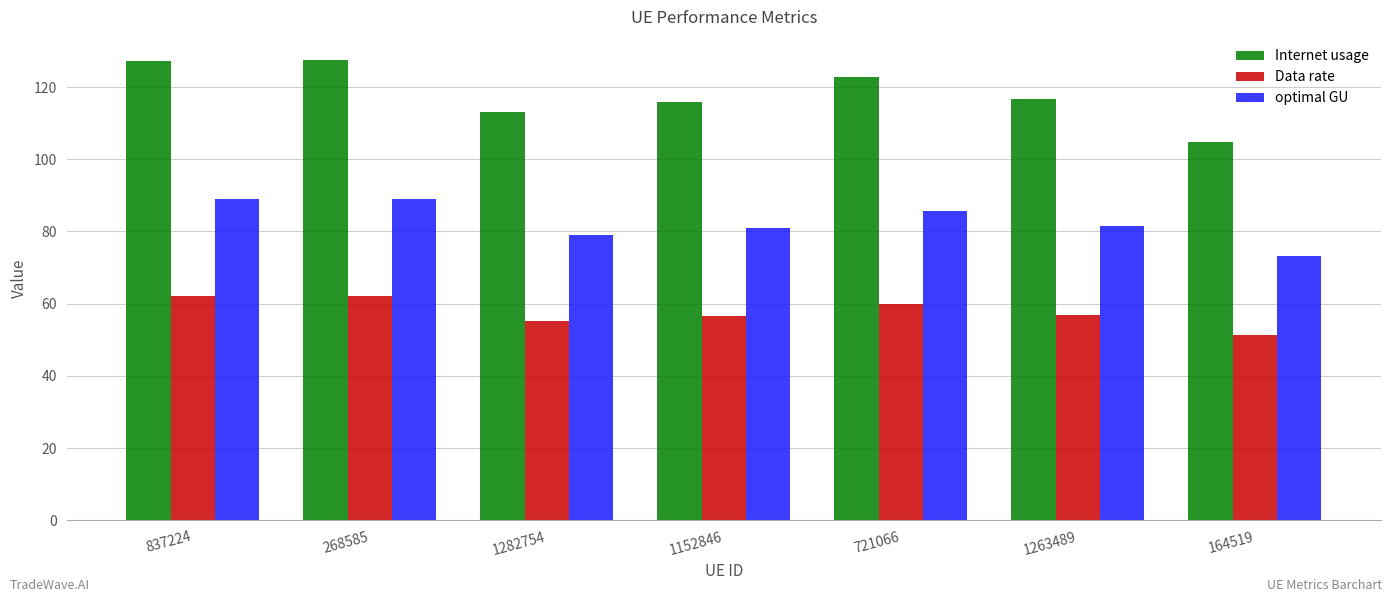

What is the smallest value displayed?

51.2